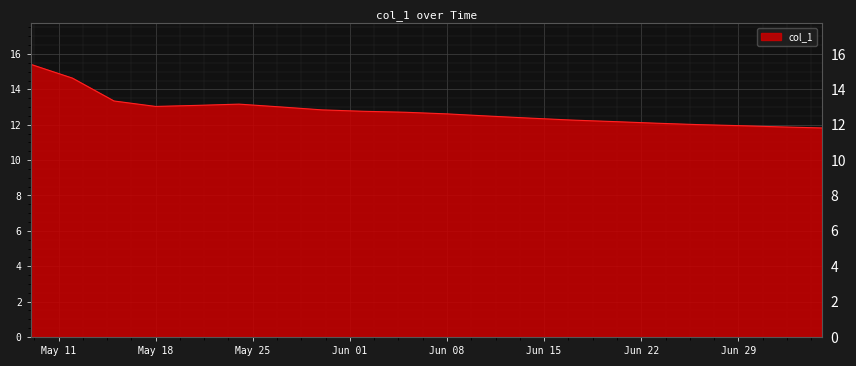

What is the greatest value displayed?

15.4